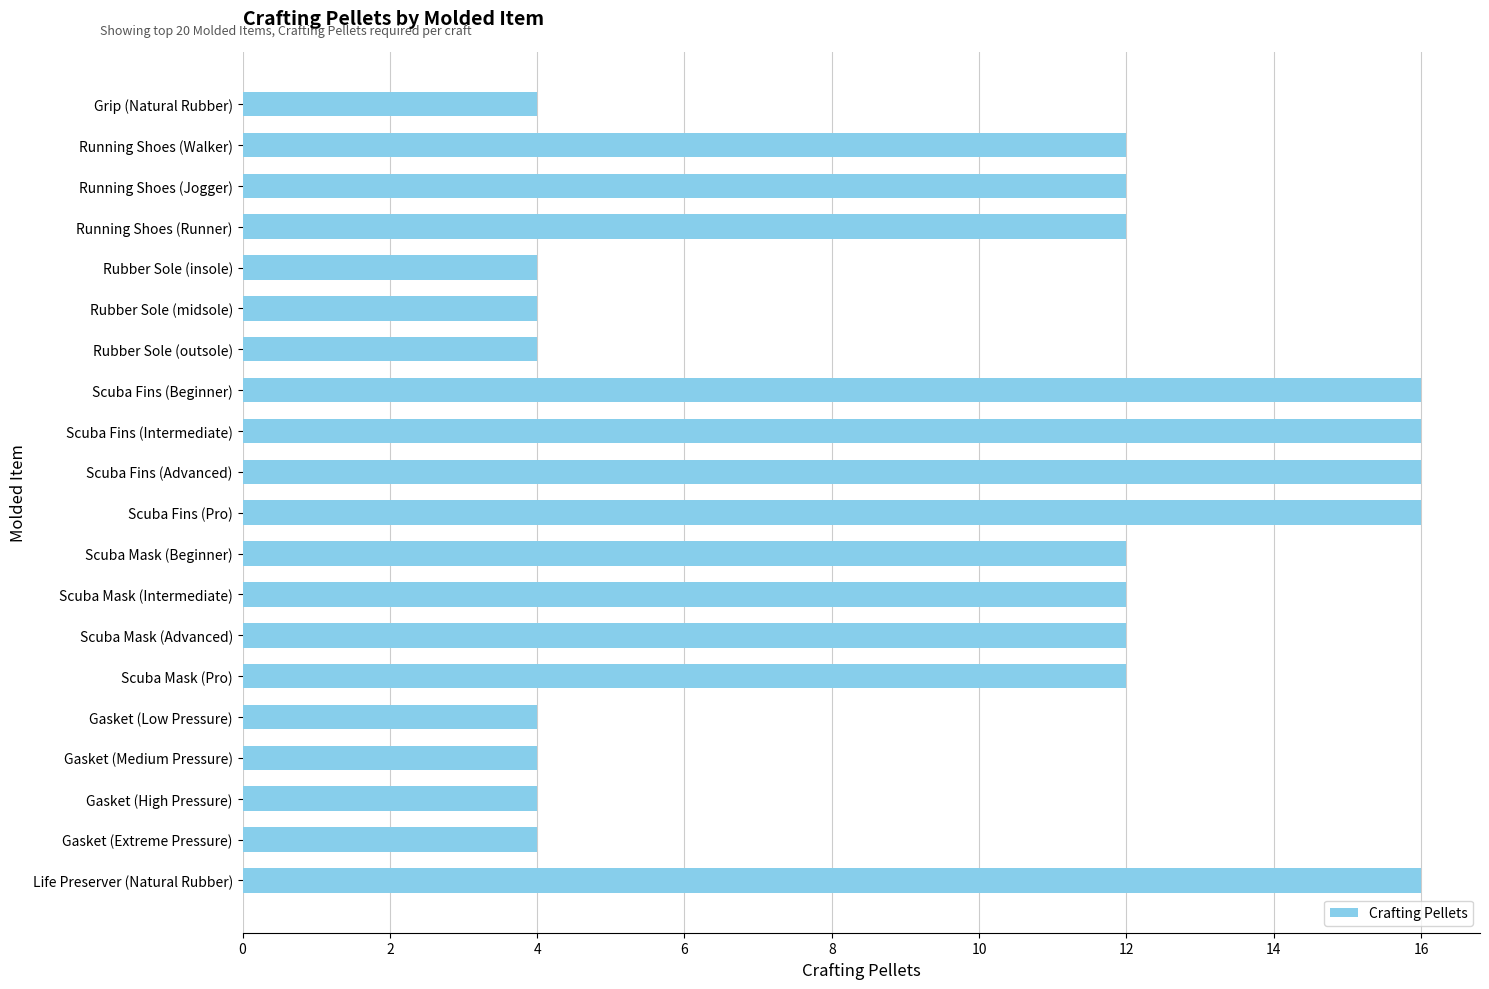

The chart shows a value of 7 at Running Shoes (Walker). True or false?

False